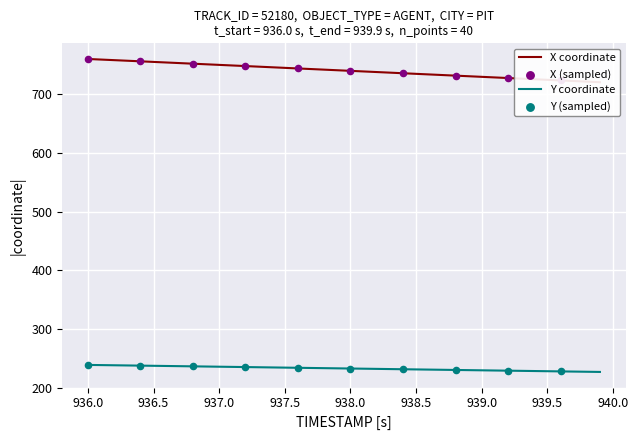

Which series reaches the minimum Y coordinate?

Y